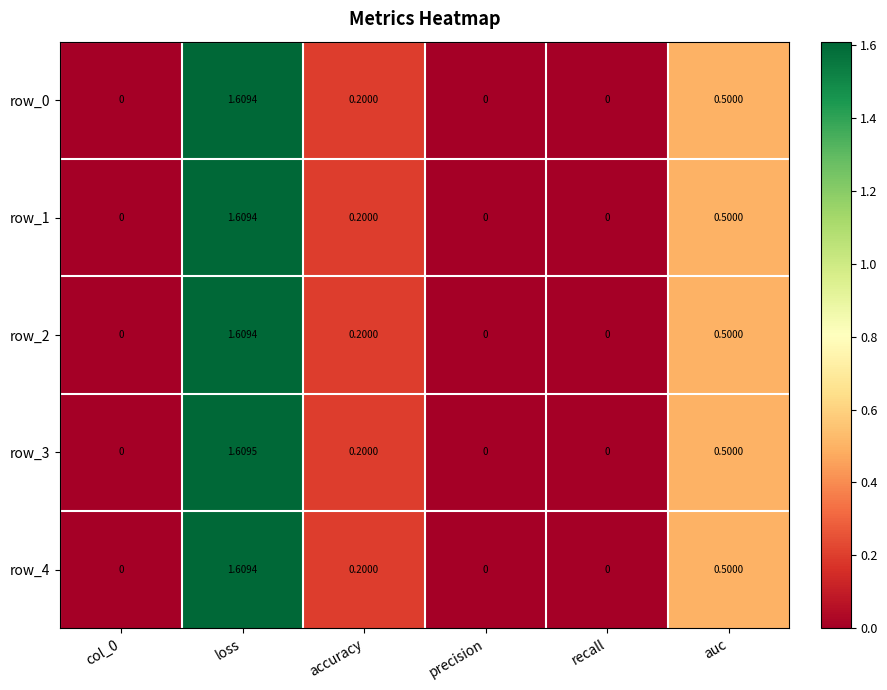

Which series has the largest range (max minus min)?

row_3